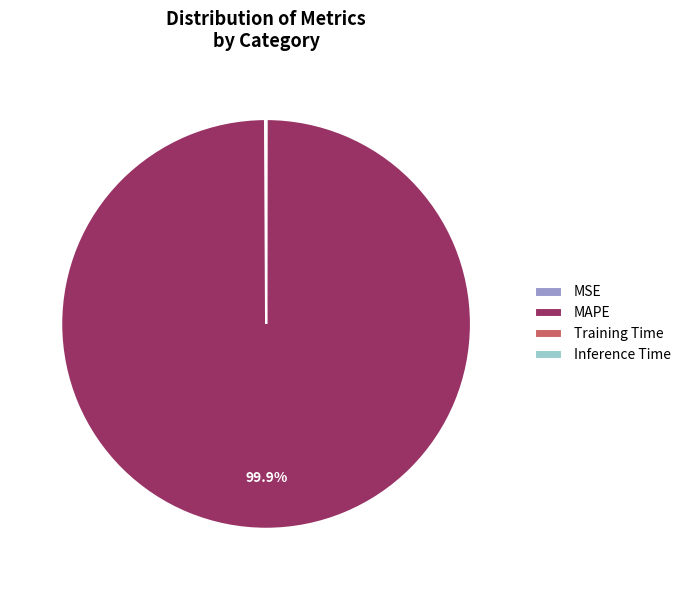

Does any single category account for the majority?

Yes